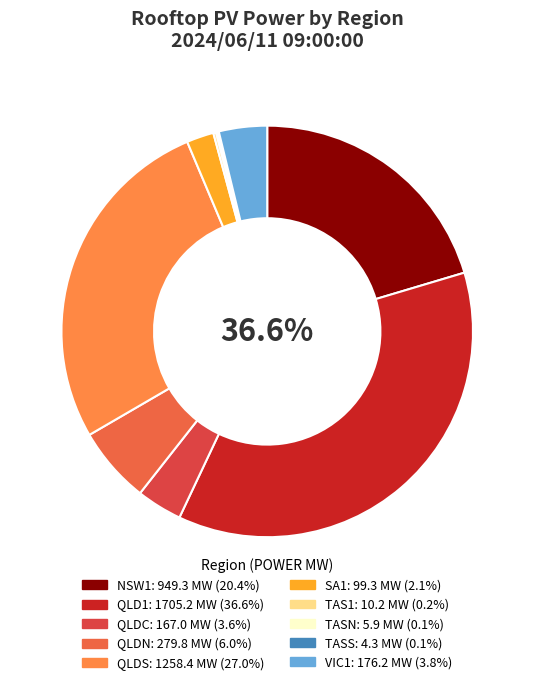

To the nearest percent, what is the difference between the VIC1 and QLDS slice percentages?

23%